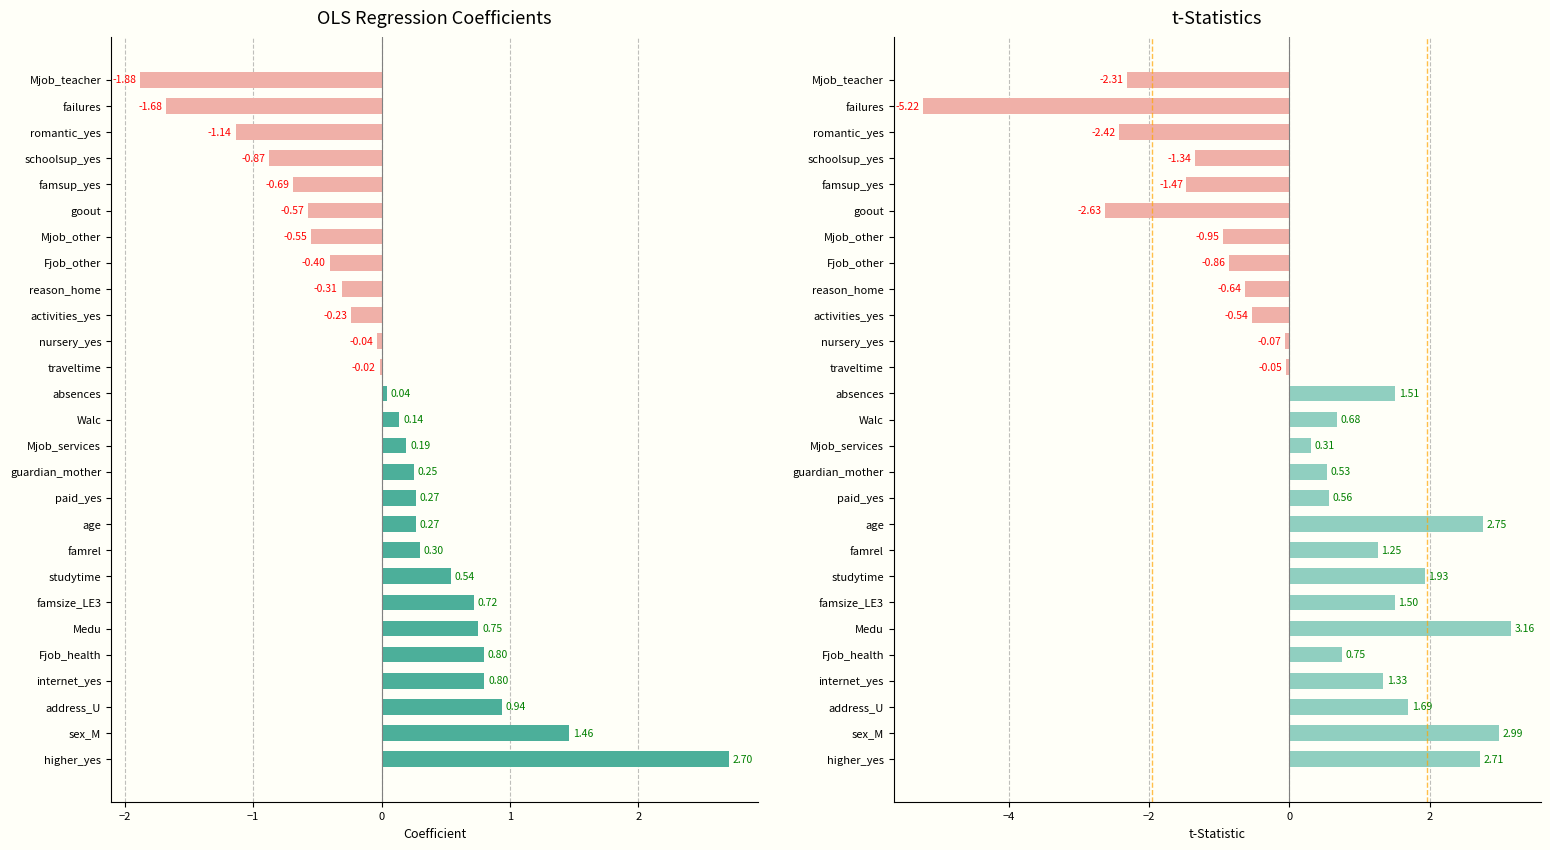

How many groups of bars are there?

27